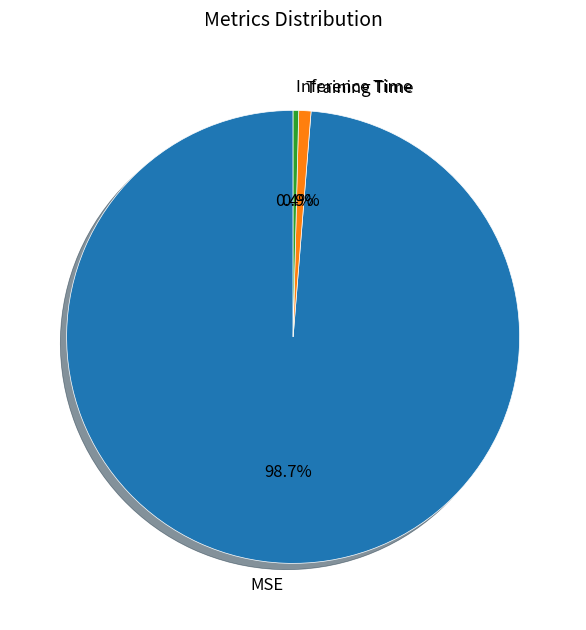

What is the largest slice in the pie chart?

MSE